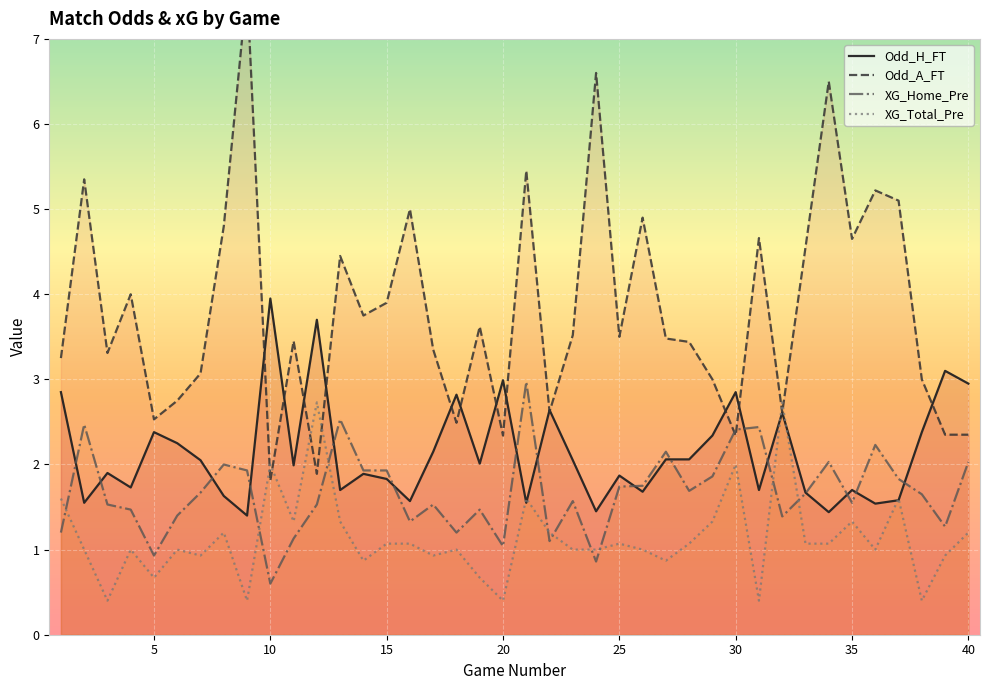

At which category does Odd_A_FT reach its first local valley?

3